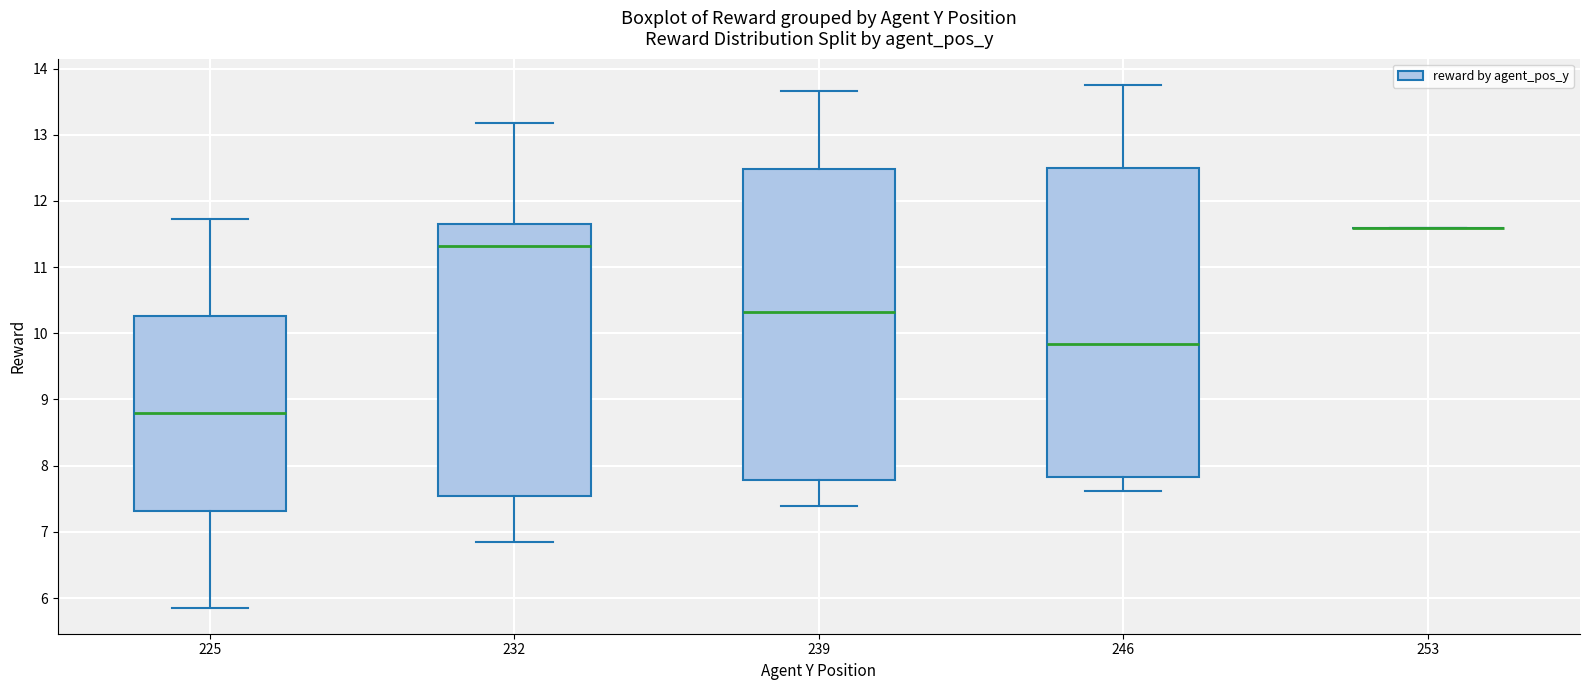

Where does the median line of the box at x = 232 sit on the y-axis? The values are not printed on the chart, so give them approximately, as read against the axis.

11.3